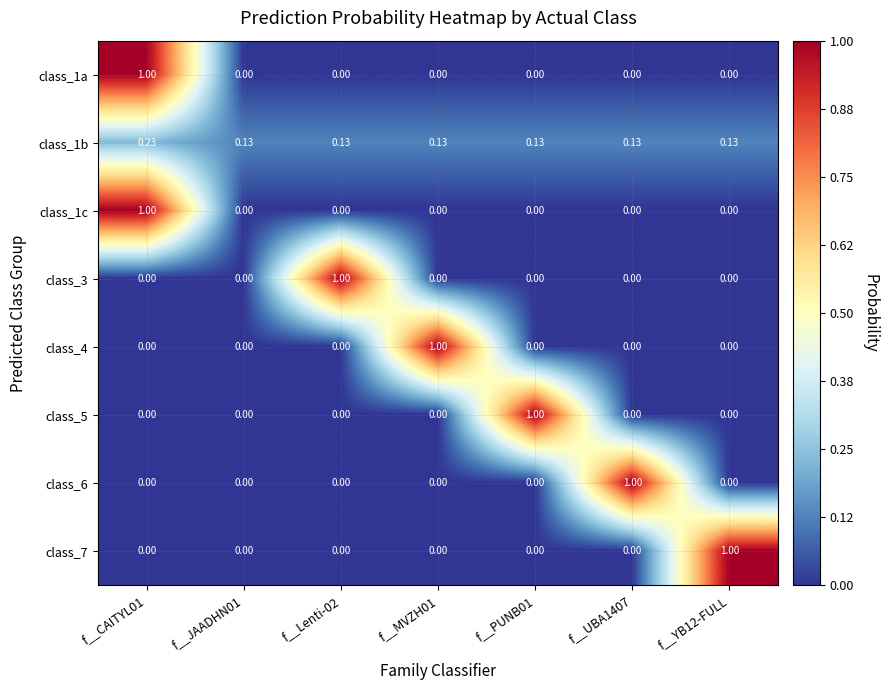

Which has a higher value, f__YB12-FULL or f__UBA1407?

f__YB12-FULL